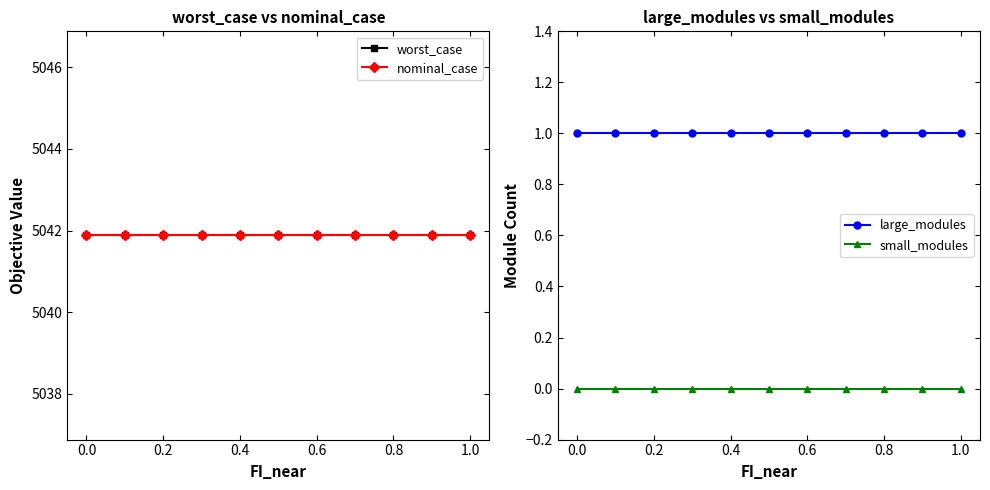

Rank the series by their maximum value, from highest to lowest.

worst_case, nominal_case, large_modules, small_modules